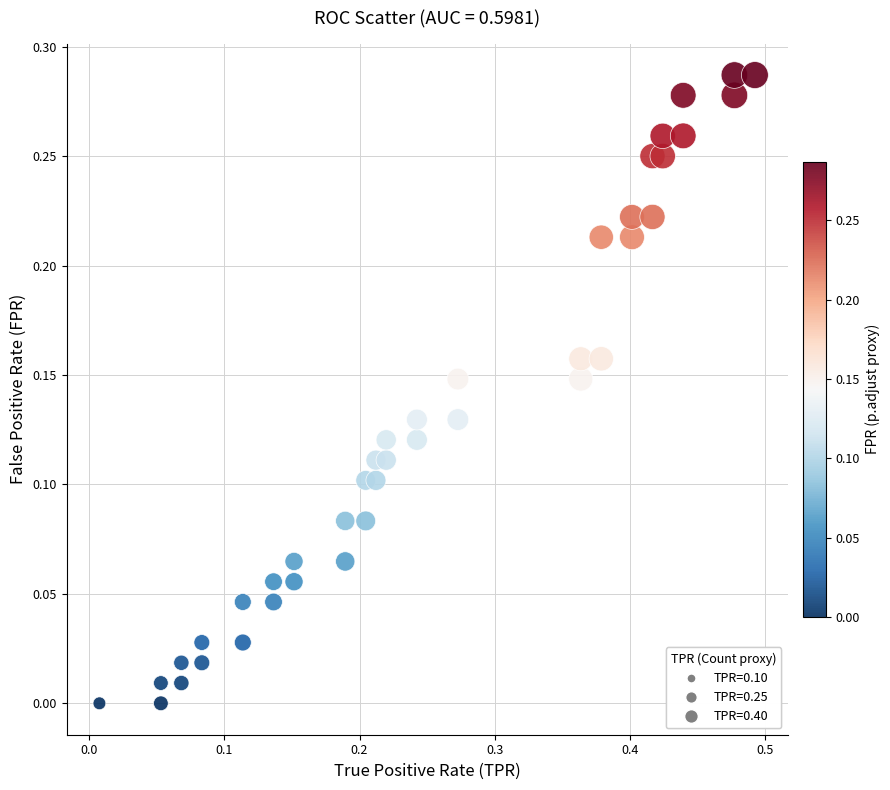

What is the range of X values (max minus min)?

0.5